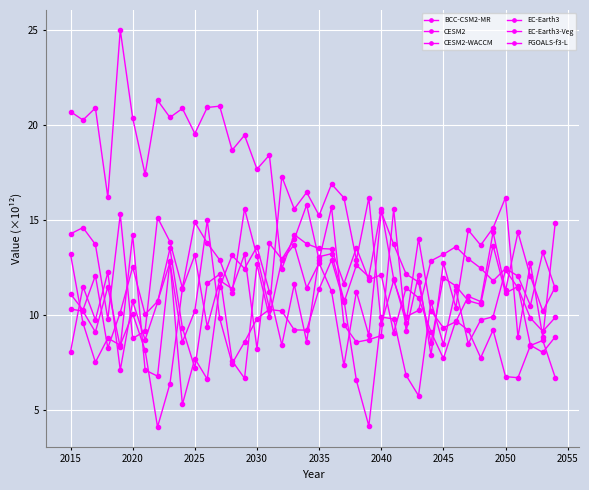

Is this an area chart (filled region under the line)?

No